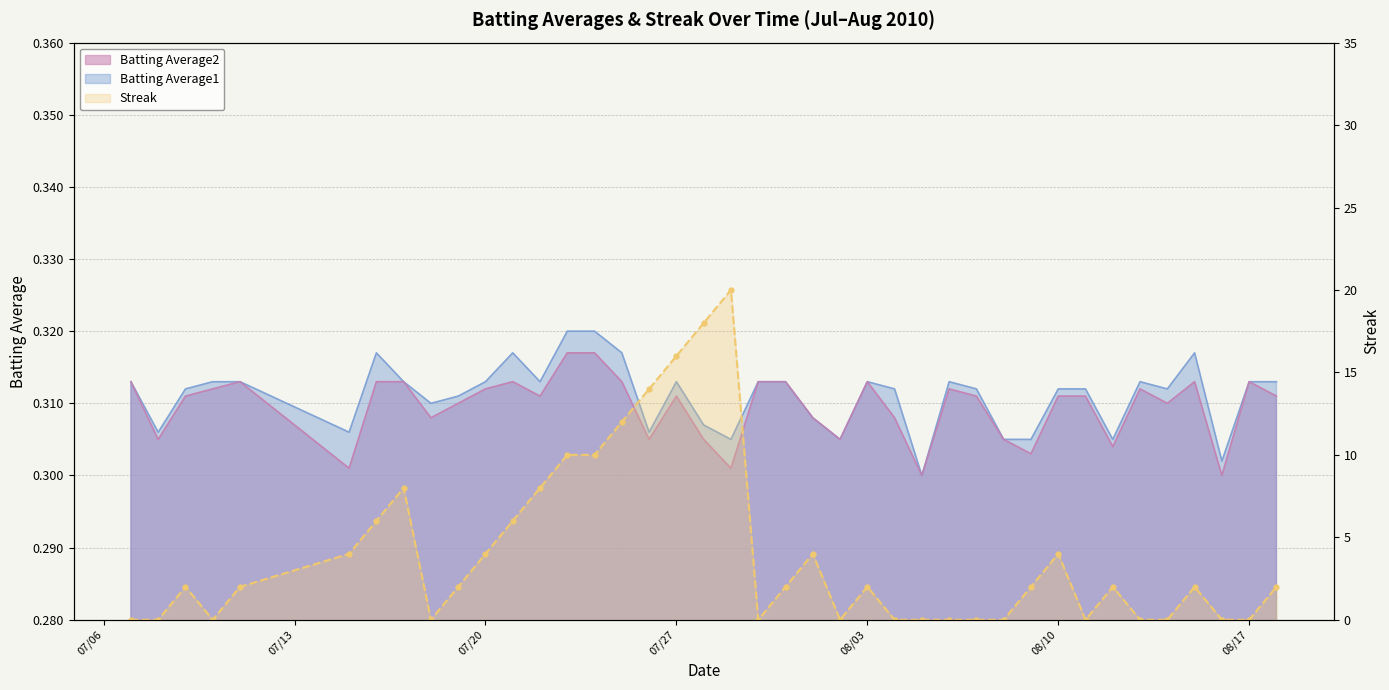

What is the difference between the maximum and second lowest values?

20